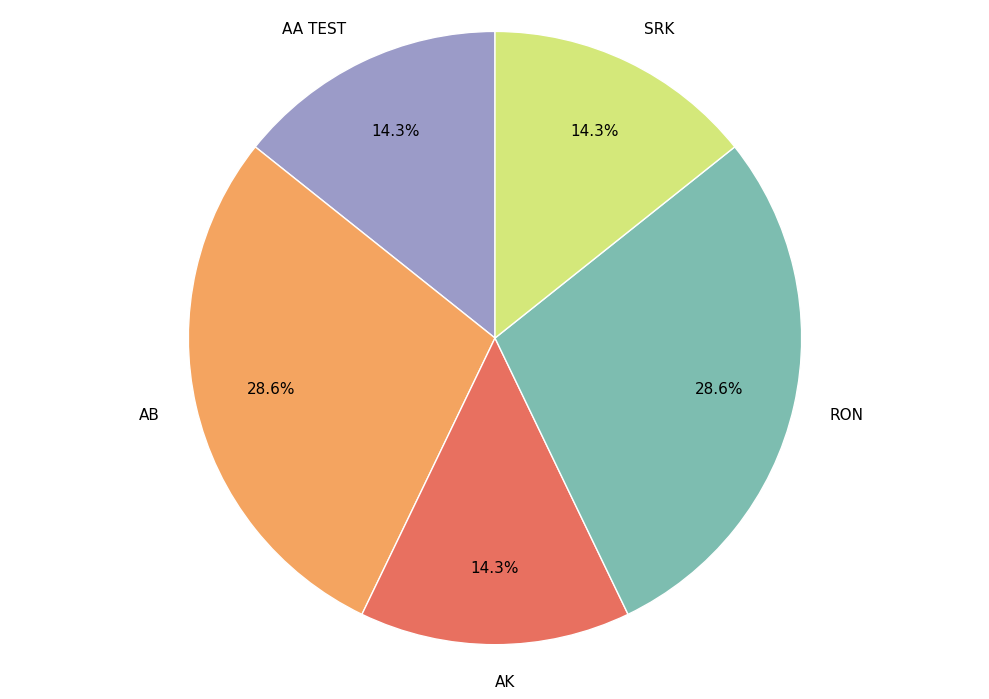

Approximately how many times larger is the value at AK compared to RON?

0.5